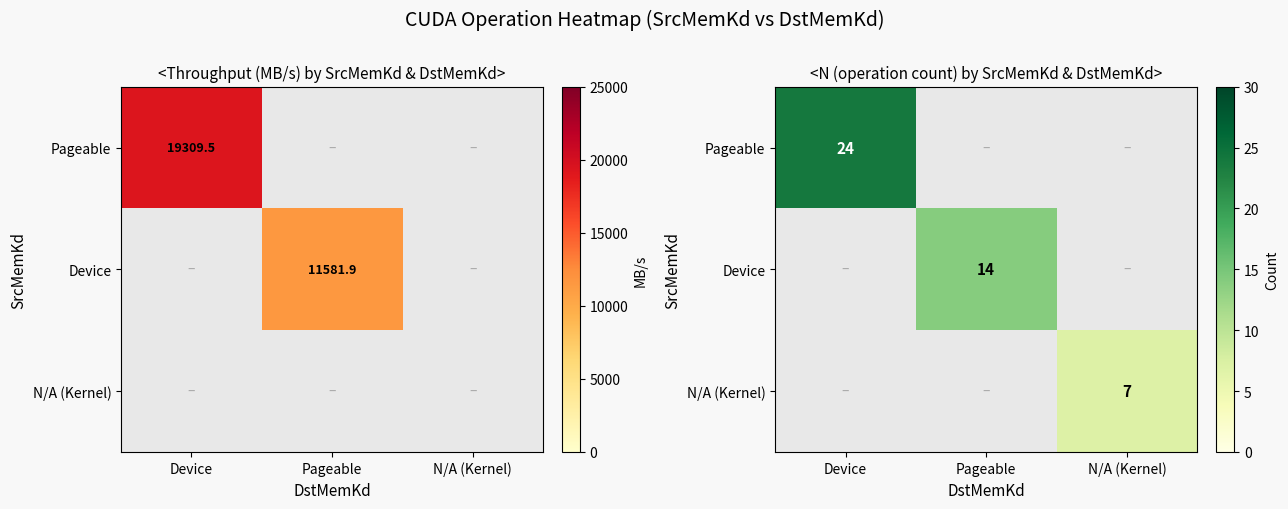

What is the sum of the N/A (Kernel) values at N/A (Kernel) and Pageable?

7